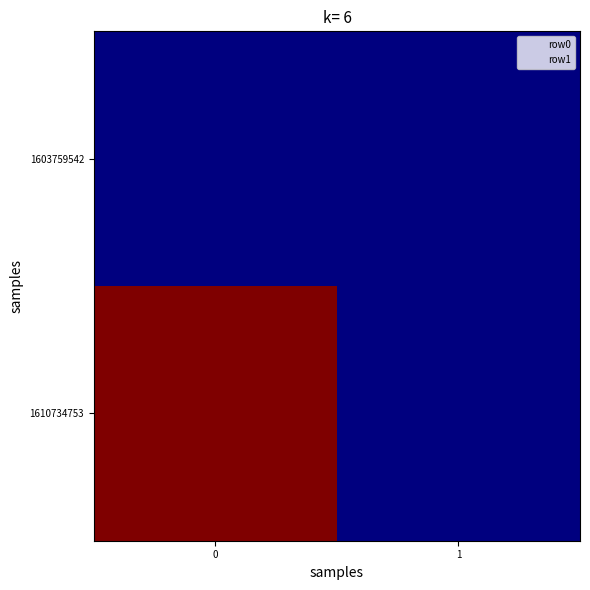

Reading left to right, what are all the values shown in this chart?

1603759542: 0=0	1=0
1610734753: 0=1	1=0